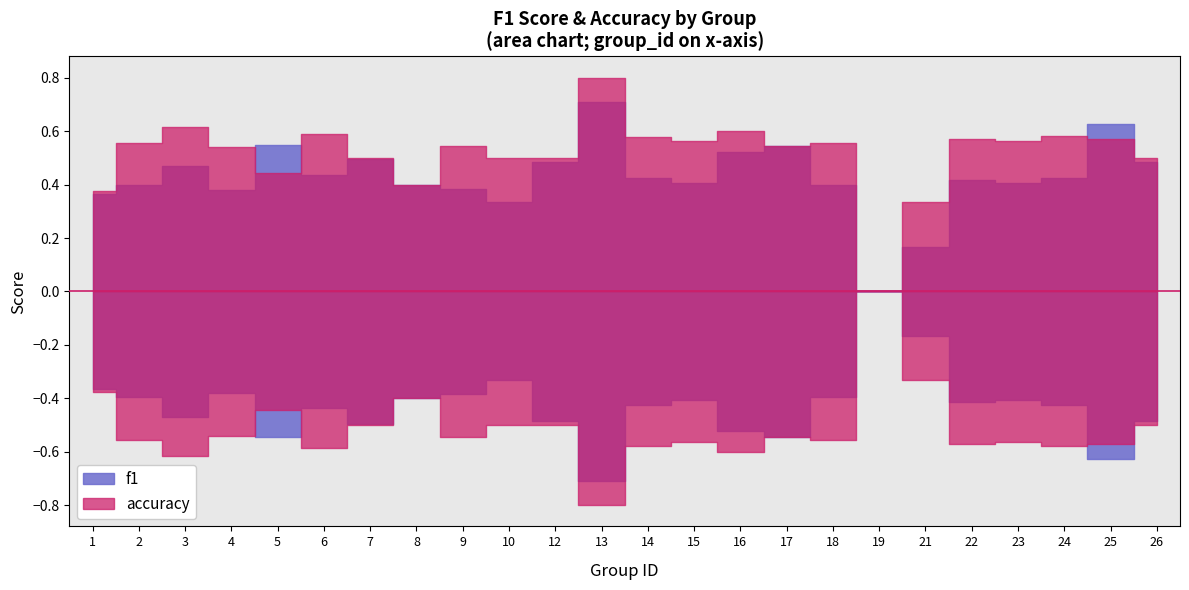

Reading right to left, what are all the values shown in this chart?

f1: 0.5	0.6	0.4	0.4	0.4	0.2	0.0	0.4	0.5	0.5	0.4	0.4	0.7	0.5	0.3	0.4	0.4	0.5	0.4	0.5	0.4	0.5	0.4	0.4
accuracy: 0.5	0.6	0.6	0.6	0.6	0.3	0.0	0.6	0.5	0.6	0.6	0.6	0.8	0.5	0.5	0.5	0.4	0.5	0.6	0.4	0.5	0.6	0.6	0.4